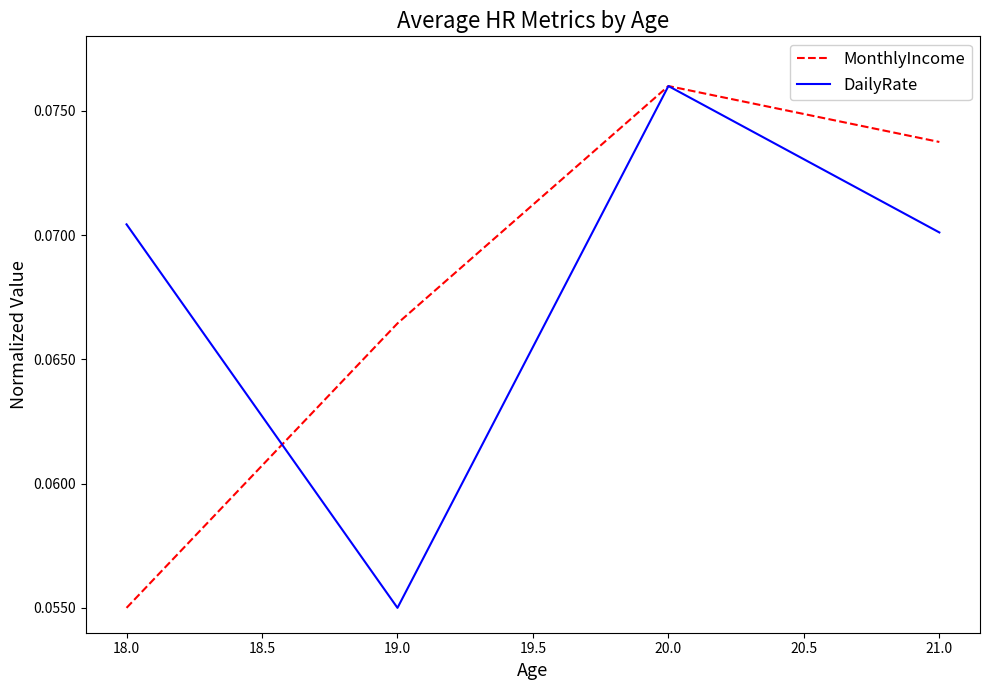

The value of MonthlyIncome at 19.0 is 0.0. True or false?

False